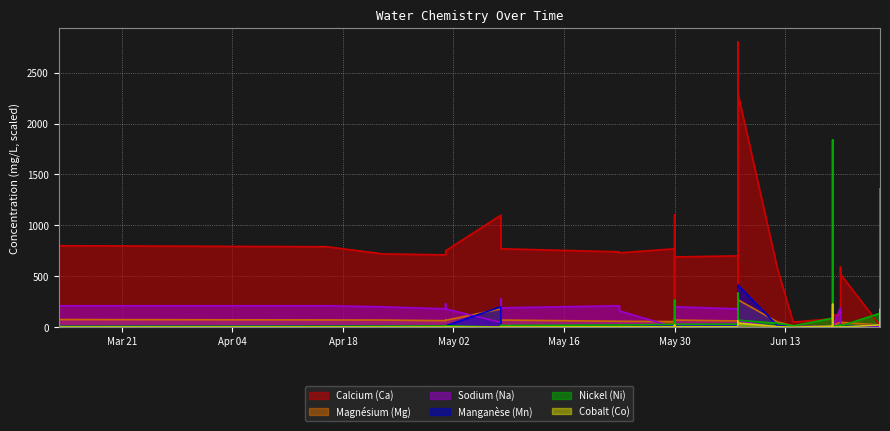

Reading left to right, extract all data points from this chart.

Calcium (Ca): 800.0	790.0	720.0	710.0	750.0	750.0	1100.0	860.0	770.0	740.0	730.0	770.0	6.9	20.0	1100.0	66.0	680.0	690.0	700.0	700.0	18.0	2800.0	59.0	2300.0	580.0	50.0	83.0	81.0	19.0	95.0	120.0	120.0	590.0	520.0	17.0	200.0	66.0	75.0	120.0
Magnésium (Mg): 75.0	71.0	70.0	64.0	68.0	67.0	180.0	78.0	70.0	58.0	58.0	55.0	3.4	8.5	160.0	32.0	68.0	70.0	61.0	61.0	21.0	170.0	34.0	270.0	52.0	13.0	8.8	170.0	22.0	11.0	16.0	50.0	50.0	48.0	22.0	24.0	15.0	150.0	37.0
Sodium (Na): 210.0	210.0	200.0	180.0	230.0	180.0	47.0	280.0	190.0	210.0	160.0	0.0	1.4	1.8	44.0	48.0	250.0	200.0	180.0	230.0	4.0	100.0	36.0	60.0	0.0	0.0	3.9	48.0	0.8	4.1	3.9	190.0	140.0	1.0	6.3	1.3	45.0	190.0	50.0
Manganèse (Mn): 8.0	10.0	10.5	11.0	14.0	14.0	200.0	15.0	13.0	14.0	14.0	18.5	0.5	6.5	170.0	24.0	16.0	16.0	15.5	16.0	16.5	195.0	36.5	415.0	16.0	6.0	10.0	200.0	16.0	11.0	17.5	6.5	6.5	7.5	20.0	27.5	11.0	180.0	7.5
Nickel (Ni): 7.5	8.8	10.4	12.0	13.6	13.6	0.6	18.4	16.8	21.6	20.8	28.0	5.4	88.0	1.1	264.0	26.4	28.0	29.6	28.8	80.0	296.0	336.0	68.8	39.2	12.8	88.0	1840.0	136.0	104.0	7.2	20.0	21.6	11.2	136.0	12.8	416.0	1360.0	23.2
Cobalt (Co): 1.4	1.6	1.9	2.1	2.4	2.4	0.5	3.1	2.9	3.6	3.8	4.5	0.5	9.5	0.5	19.5	4.7	5.0	5.0	5.0	15.0	60.0	32.5	41.5	5.5	0.2	11.0	225.0	20.5	12.5	3.0	1.9	2.2	0.9	22.0	4.5	46.0	175.0	1.8